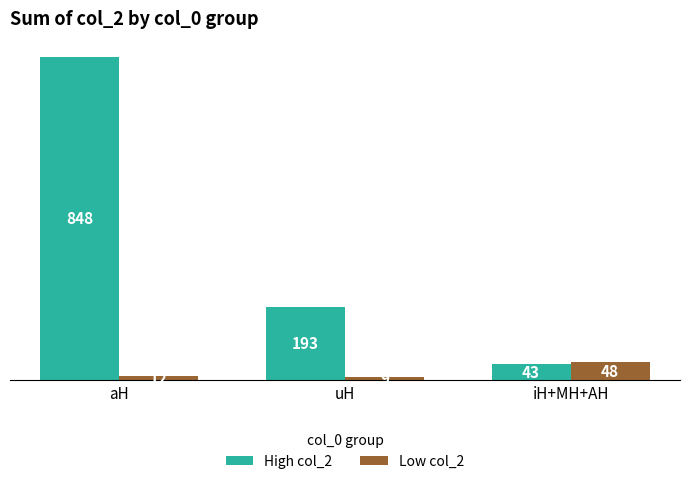

Between aH and uH, which series saw the biggest shift?

High col_2